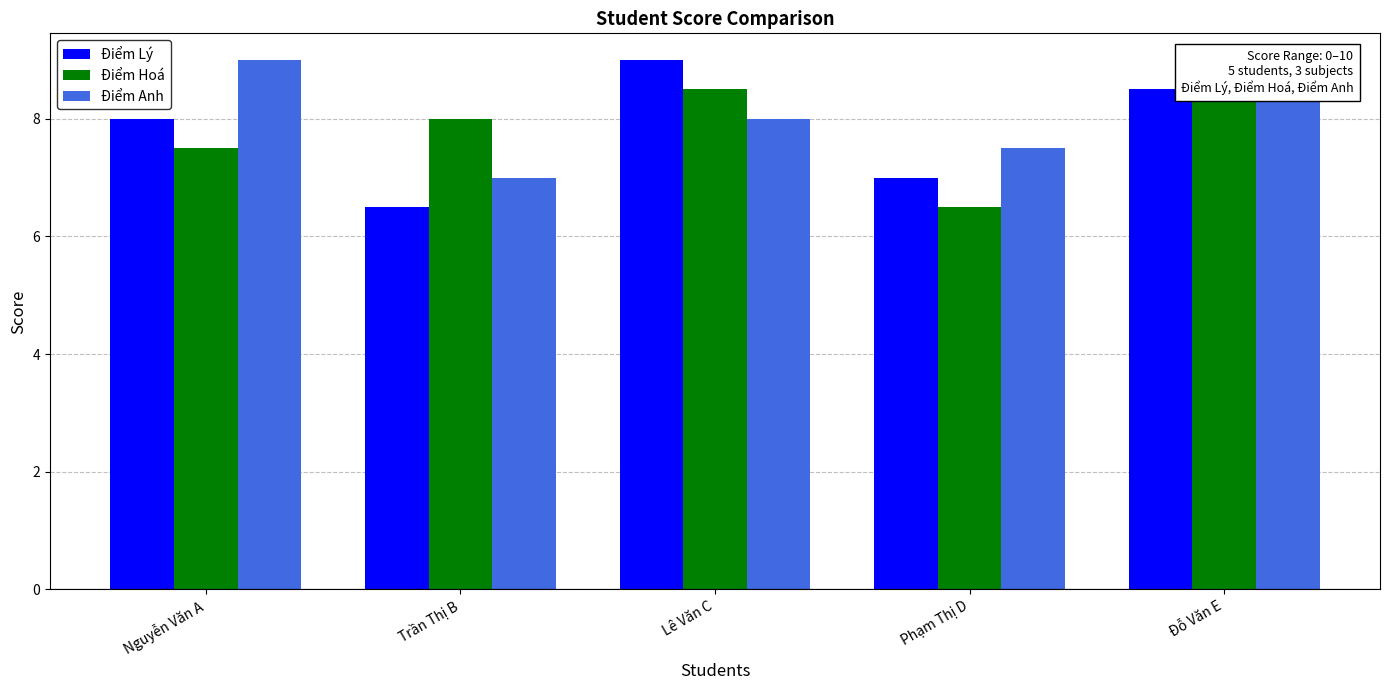

What is the spread (max minus min) of values at Phạm Thị D?

1.0